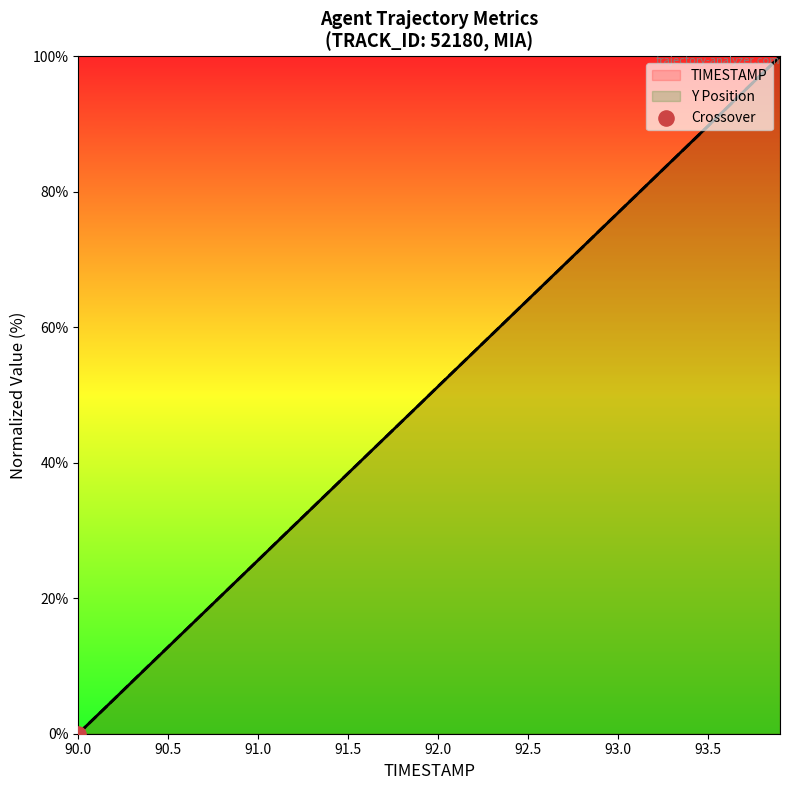

Which series contains the highest Y value?

TIMESTAMP